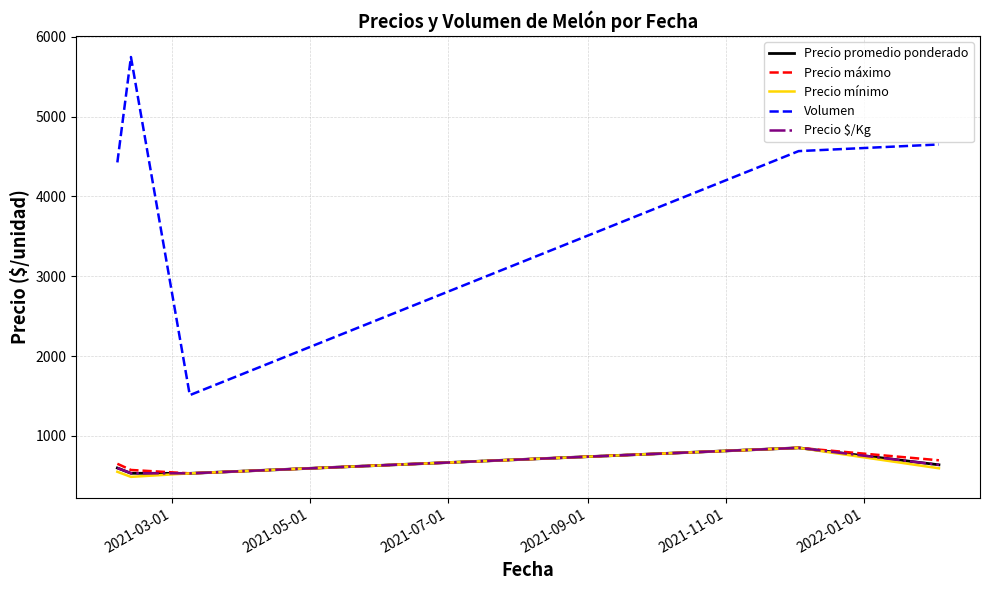

Does the chart display data point markers on the line(s)?

No